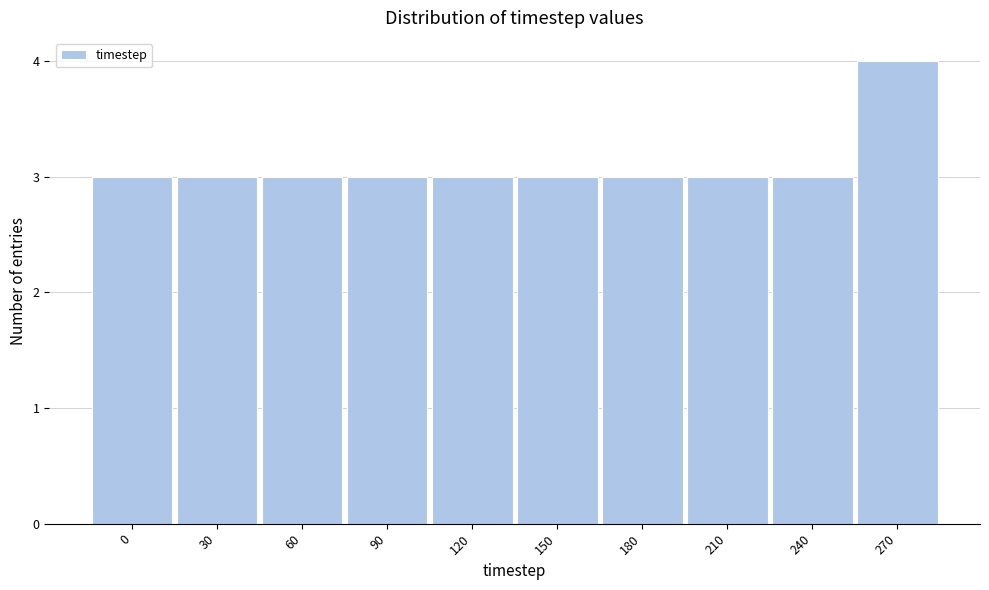

Reading left to right, extract all data points from this chart.

0=3	30=3	60=3	90=3	120=3	150=3	180=3	210=3	240=3	270=4